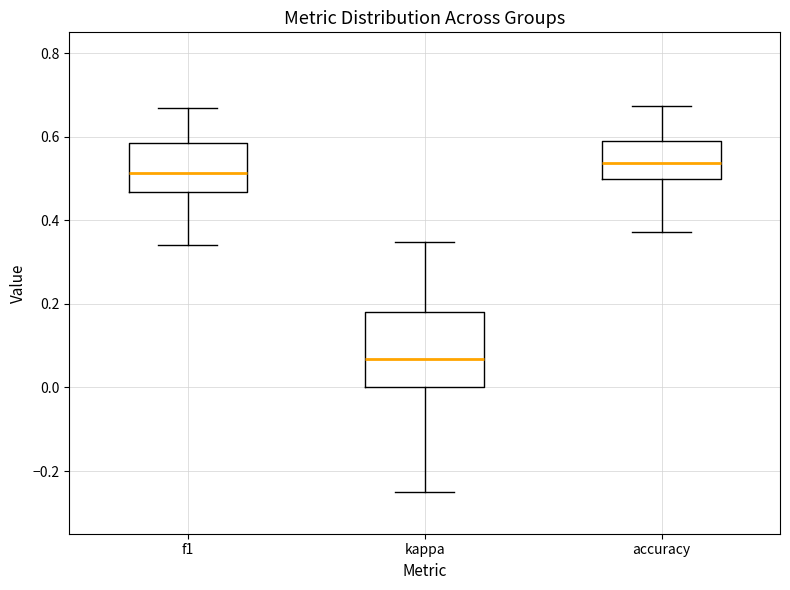

Reading left to right, read every box against the y-axis: the position of its median line, the range the box covers, and the ends of its whiskers. The values are not printed on the chart, so give them approximately, as read against the axis.

f1: median 0.52, box 0.46 to 0.58, whiskers 0.34 to 0.68
kappa: median 0.06, box 0.00 to 0.18, whiskers -0.24 to 0.34
accuracy: median 0.54, box 0.50 to 0.60, whiskers 0.38 to 0.68